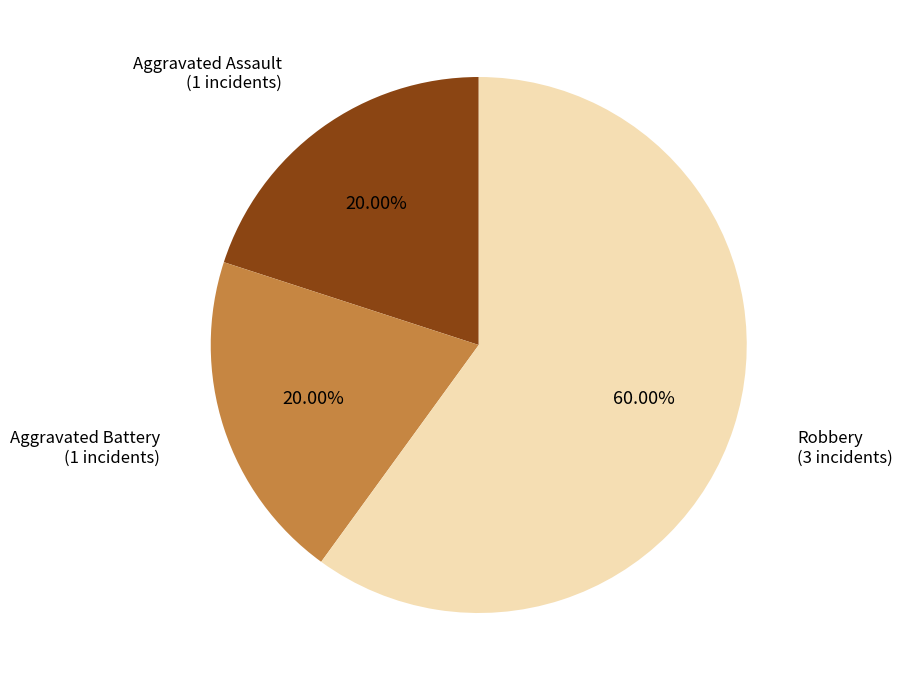

Is there any slice that represents more than half of the pie?

Yes